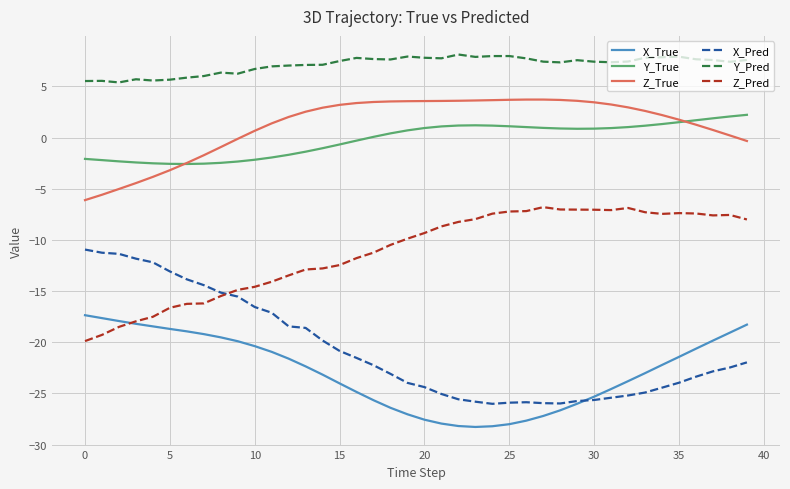

What is the minimum value for X_Pred?

-26.0